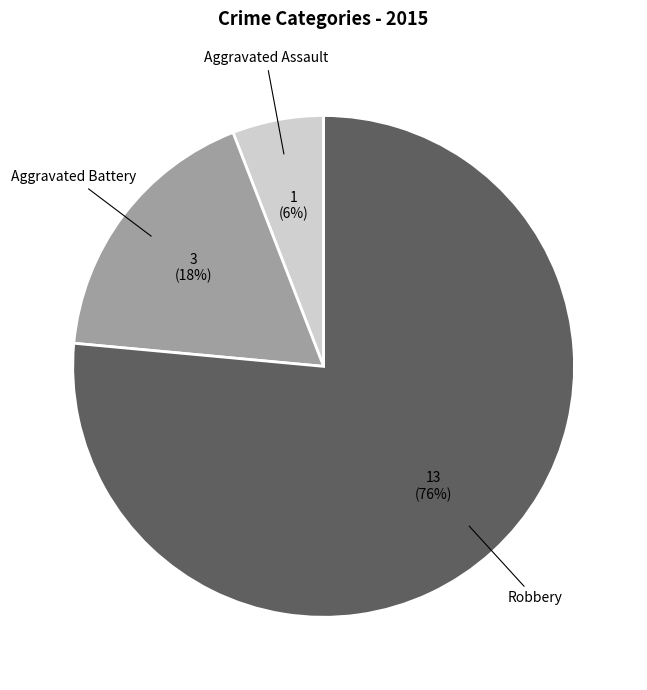

How many slices are in this pie chart?

3